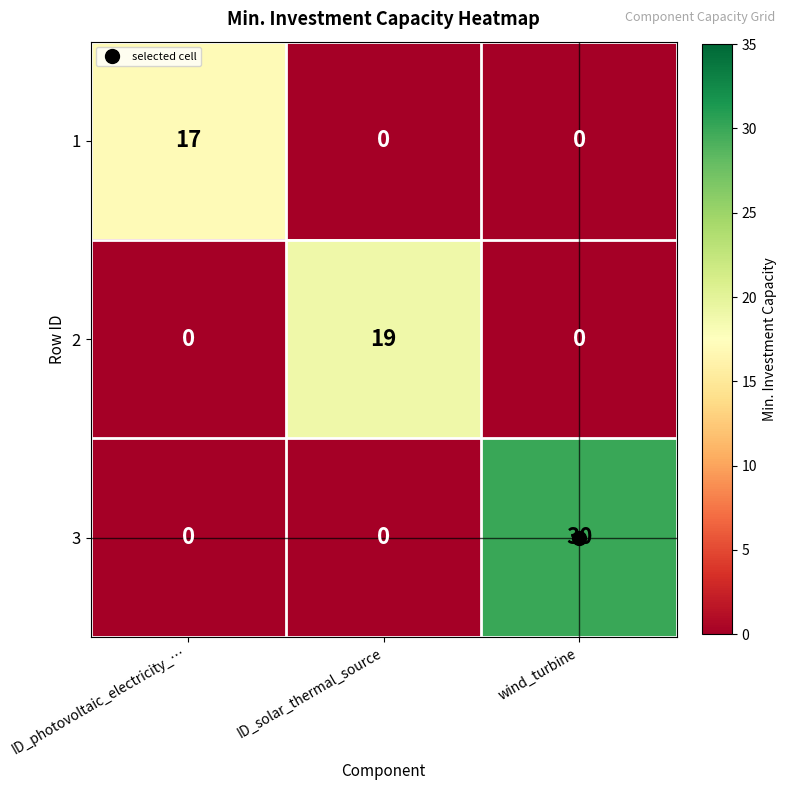

Rank the series by their average value, from highest to lowest.

3, 2, 1